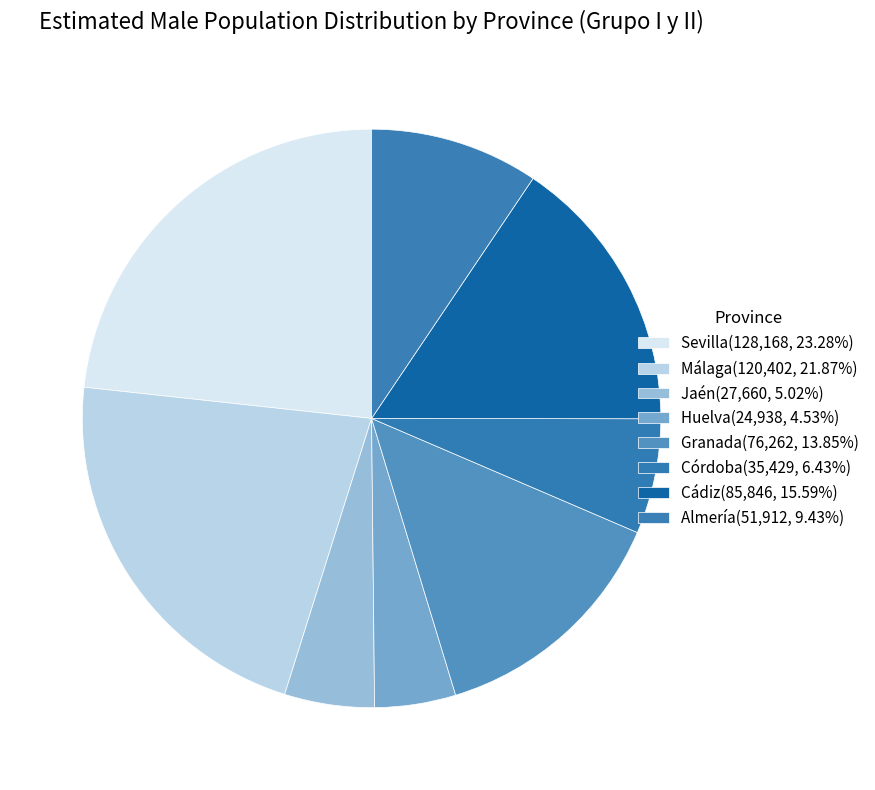

Which slice is the smallest?

Huelva